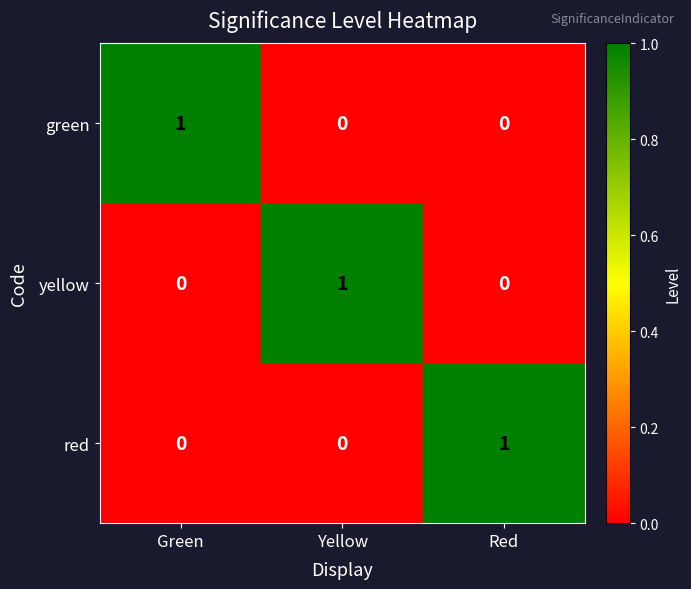

Is the value of green at Red greater than the value of red at Red?

No